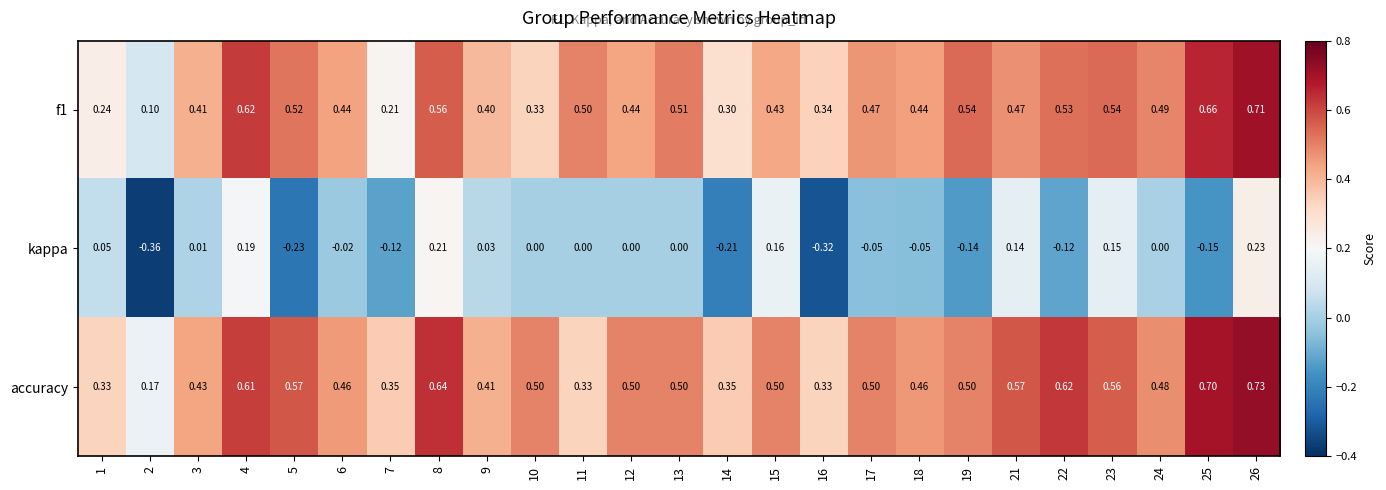

Which series changed the most between 3 and 15?

kappa